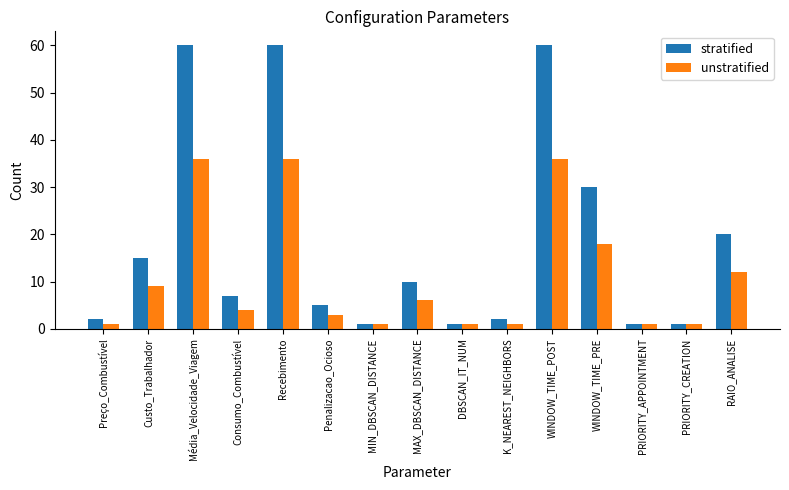

Is the value of stratified at MIN_DBSCAN_DISTANCE greater than the value of unstratified at MAX_DBSCAN_DISTANCE?

No